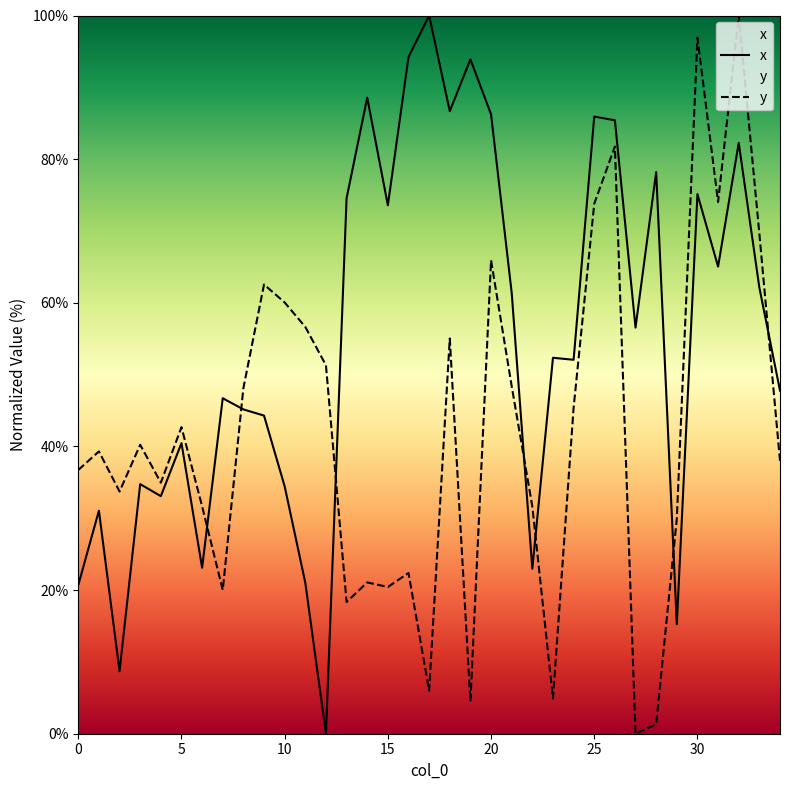

What is the approximate value of x at 32?

82.3